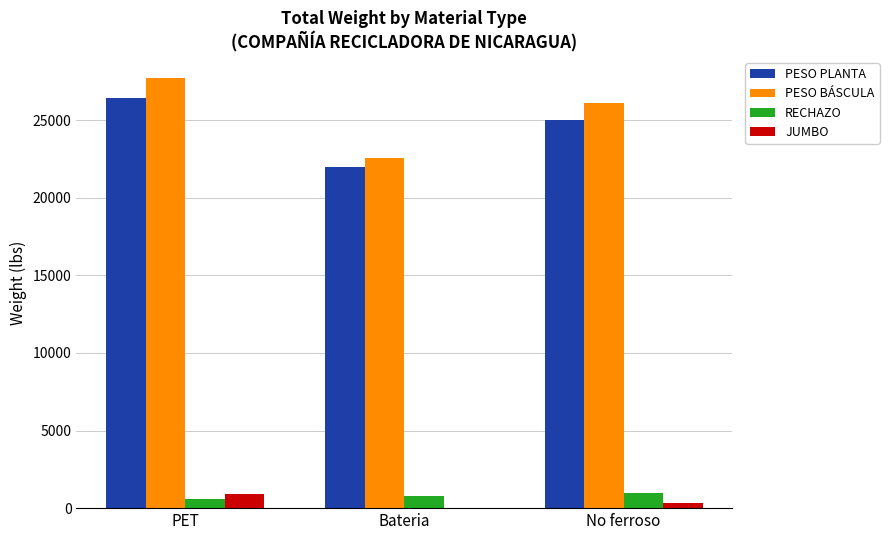

What value does the RECHAZO series have at PET?

582.5